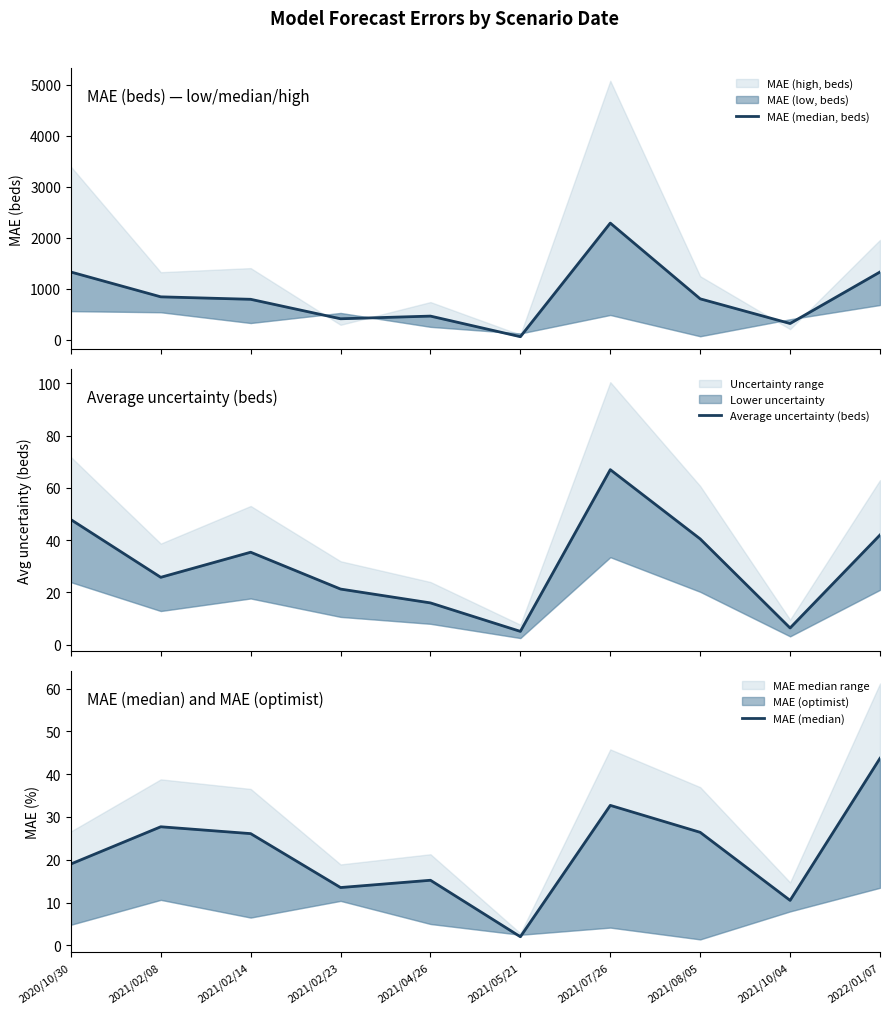

True or false: Average uncertainty (beds) has a value of 21.3 at 2021/02/23.

True